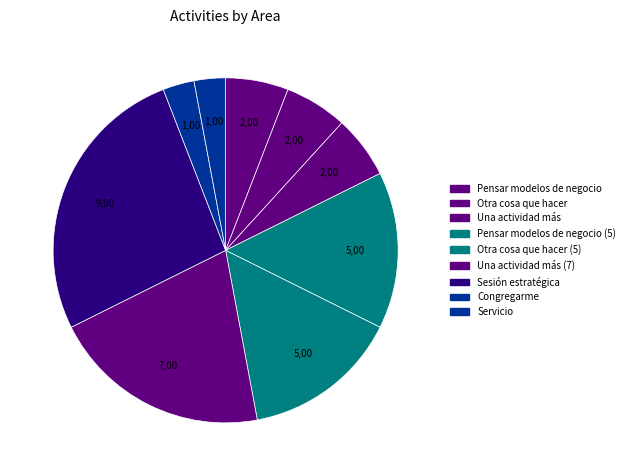

How many slices are in this pie chart?

9